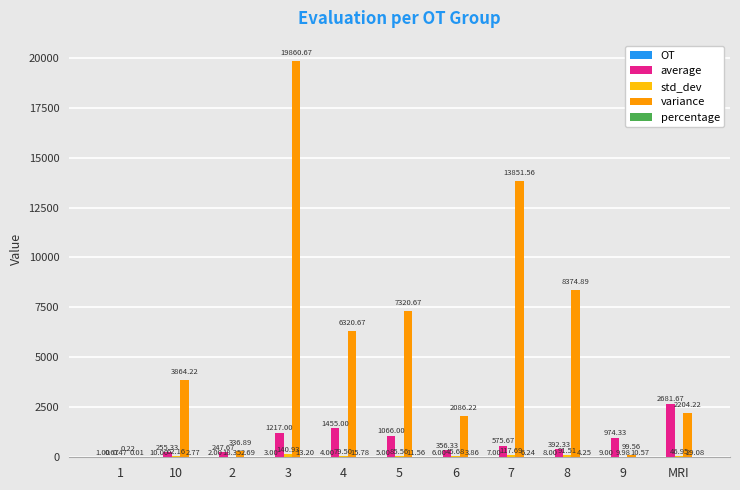

Does the chart contain stacked bars?

No